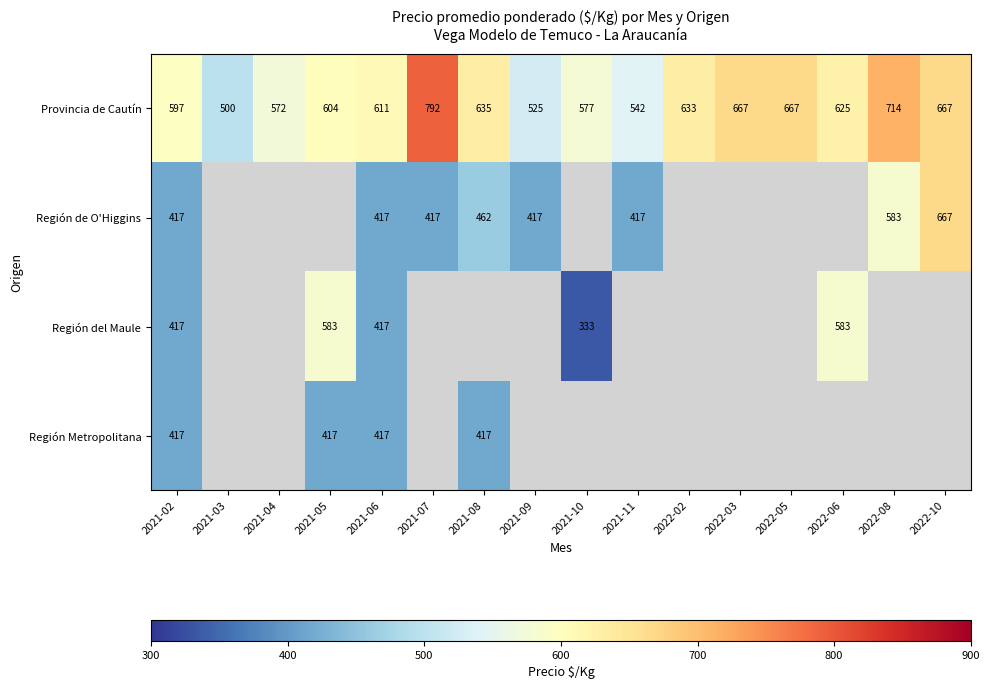

Which has a higher value, 2022-02 or 2021-07?

2021-07